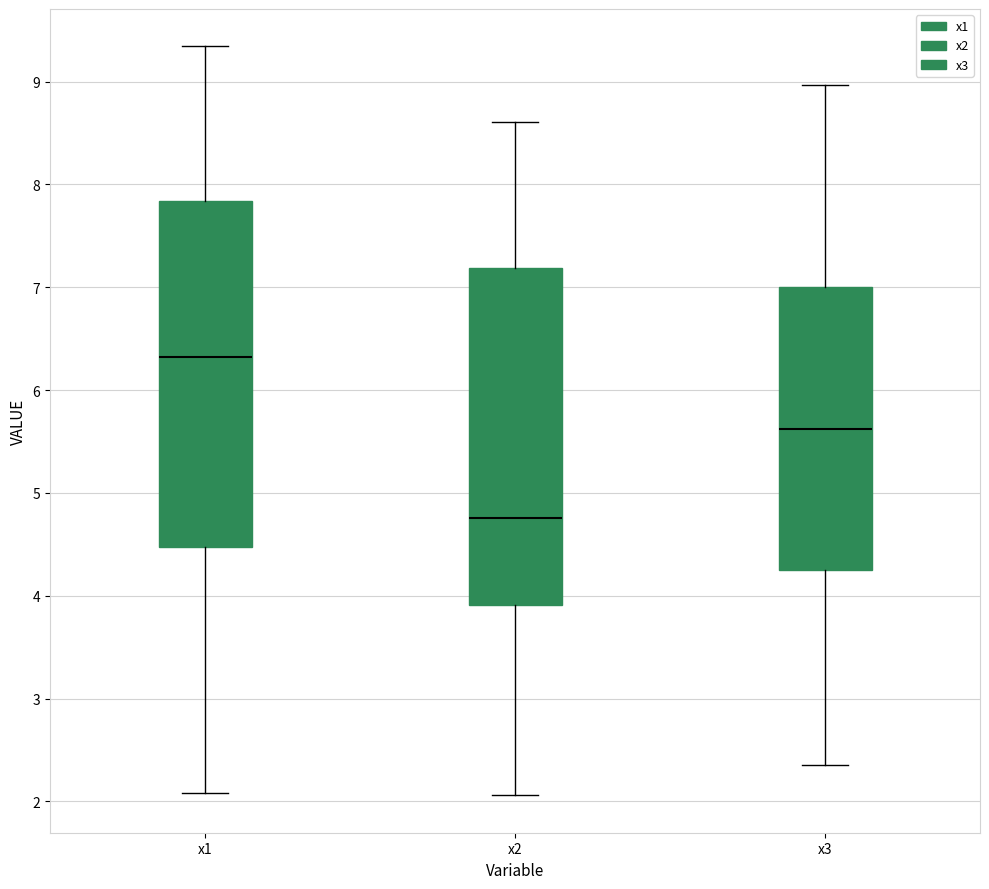

Where does the upper whisker of the box for x3 end on the y-axis? The values are not printed on the chart, so give them approximately, as read against the axis.

9.0